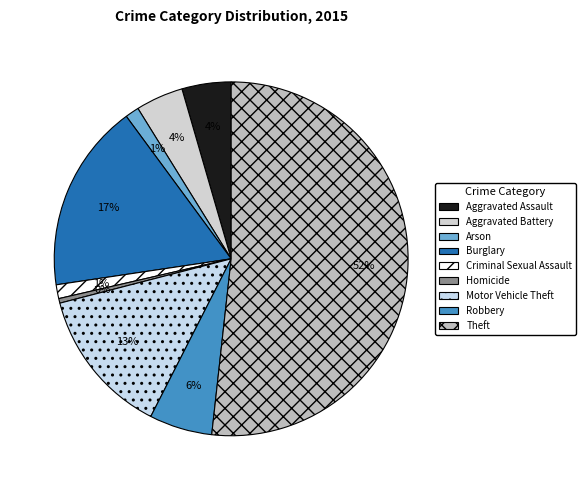

True or false: Homicide accounts for 1% of the total.

False